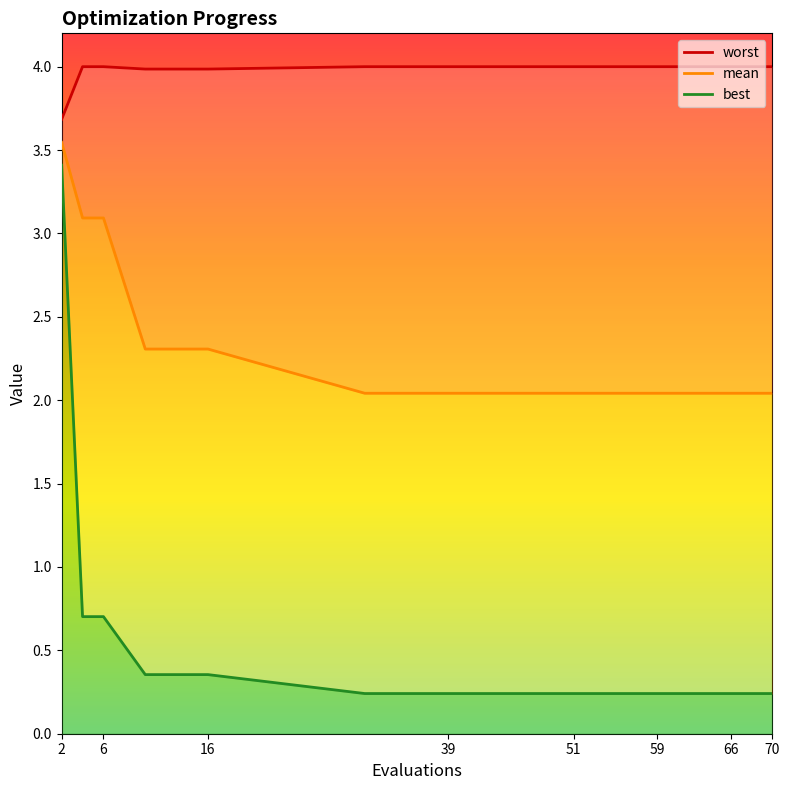

Is the value of best at 51 greater than the value of mean at 2?

No